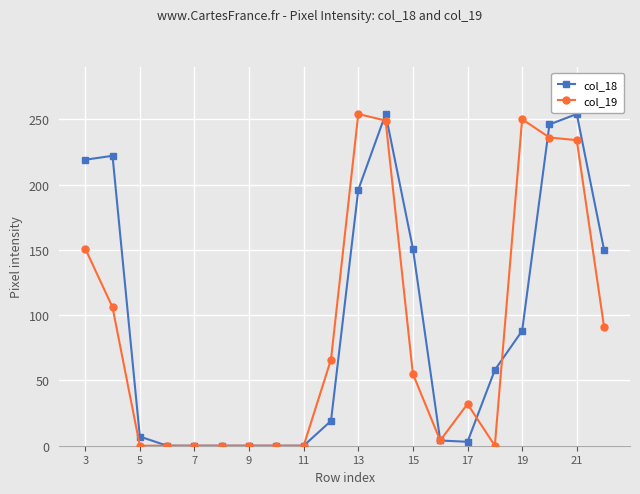

True or false: col_19 has more than 0 interior local peaks.

True